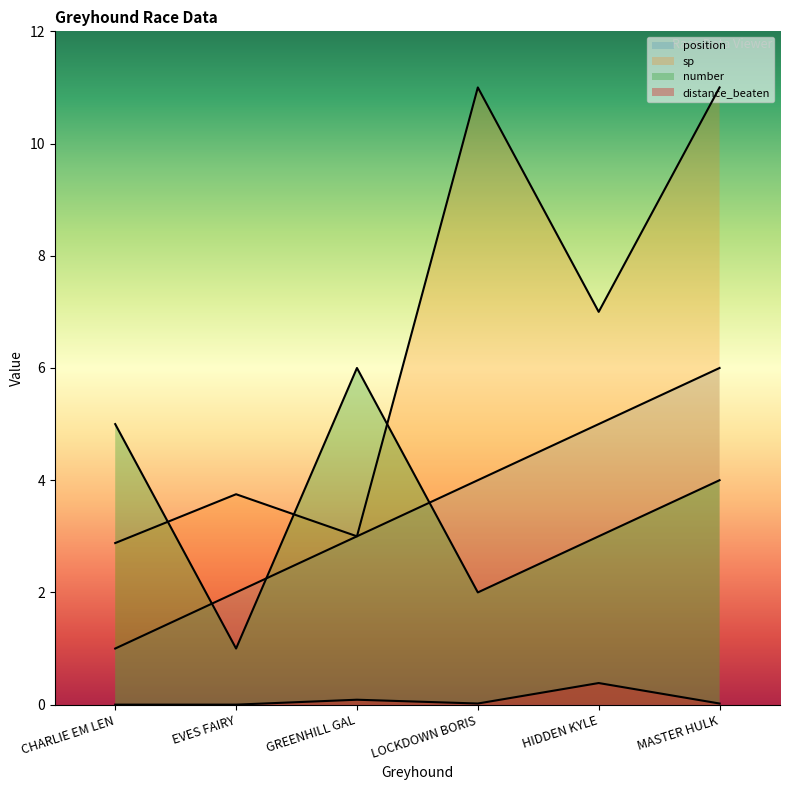

Which series has the largest range (max minus min)?

sp